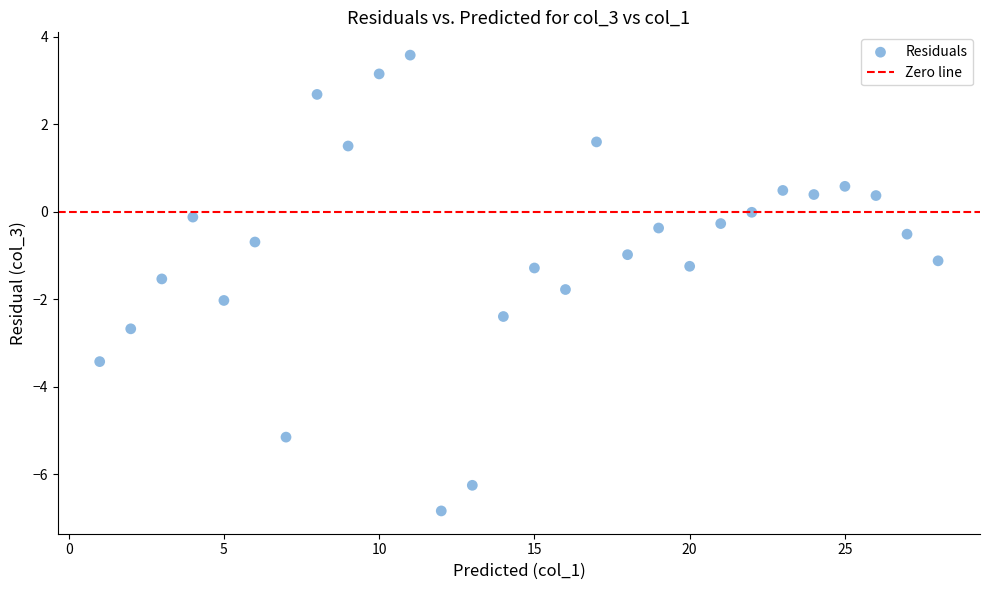

What is the range of Y values (max minus min)?

10.4